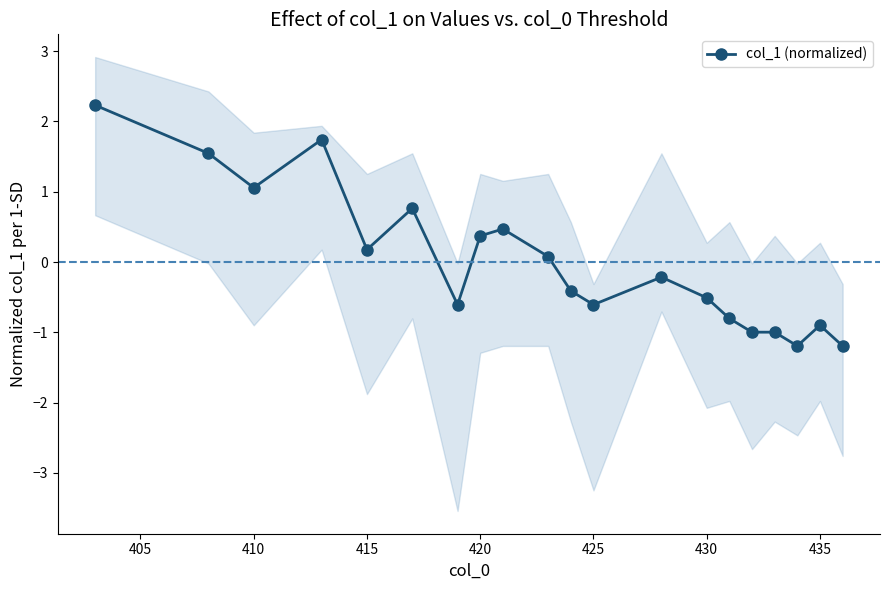

Reading left to right, what are all the values shown in this chart?

2.2	1.5	1.1	1.7	0.2	0.8	-0.6	0.4	0.5	0.1	-0.4	-0.6	-0.2	-0.5	-0.8	-1.0	-1.0	-1.2	-0.9	-1.2